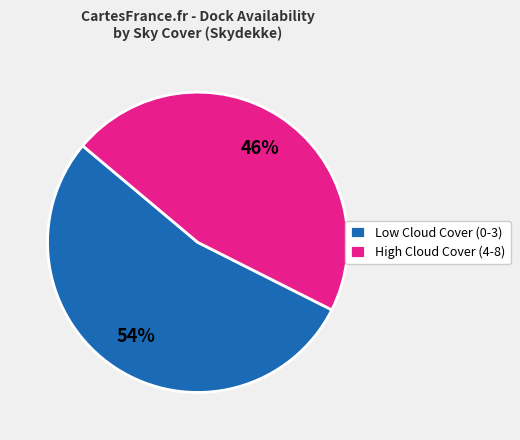

To the nearest percent, what is the combined percentage of Low Cloud Cover (0-3) and High Cloud Cover (4-8)?

100%